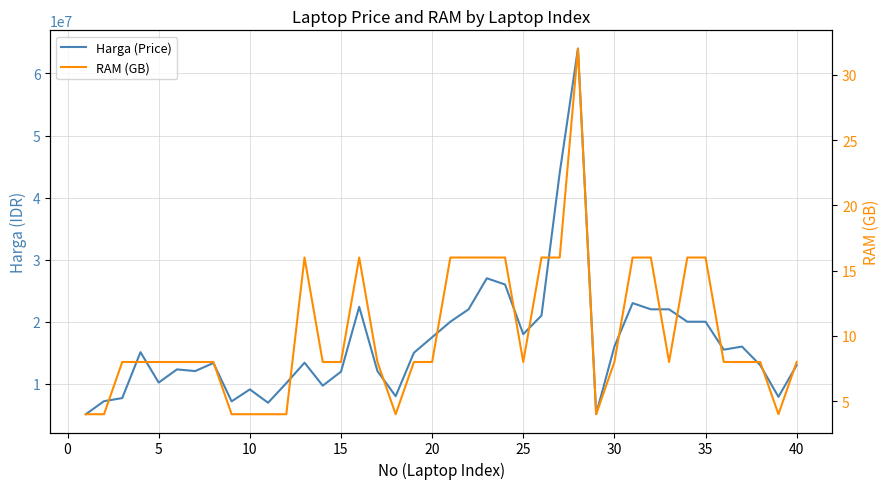

What is the sum of all RAM (GB) values?

404